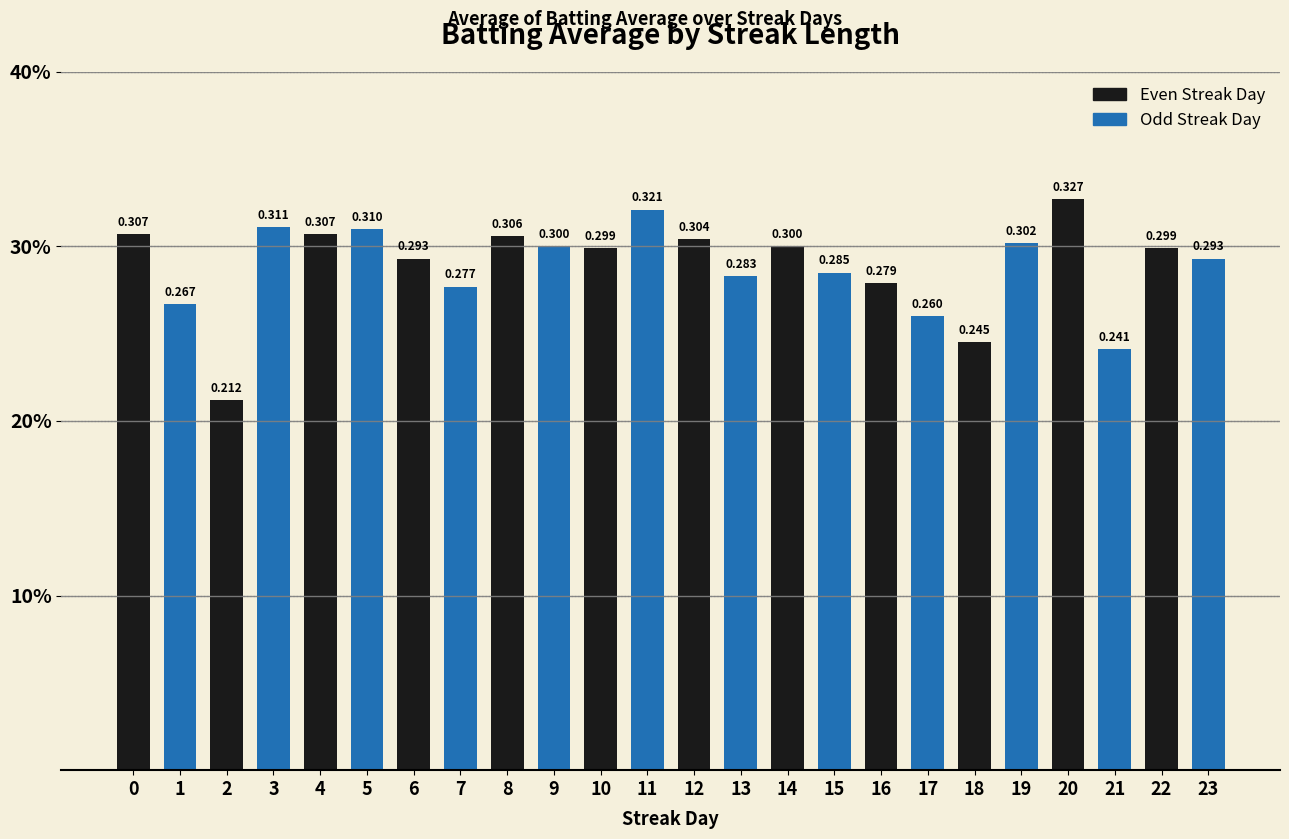

At which category does the chart reach its peak across all series?

20